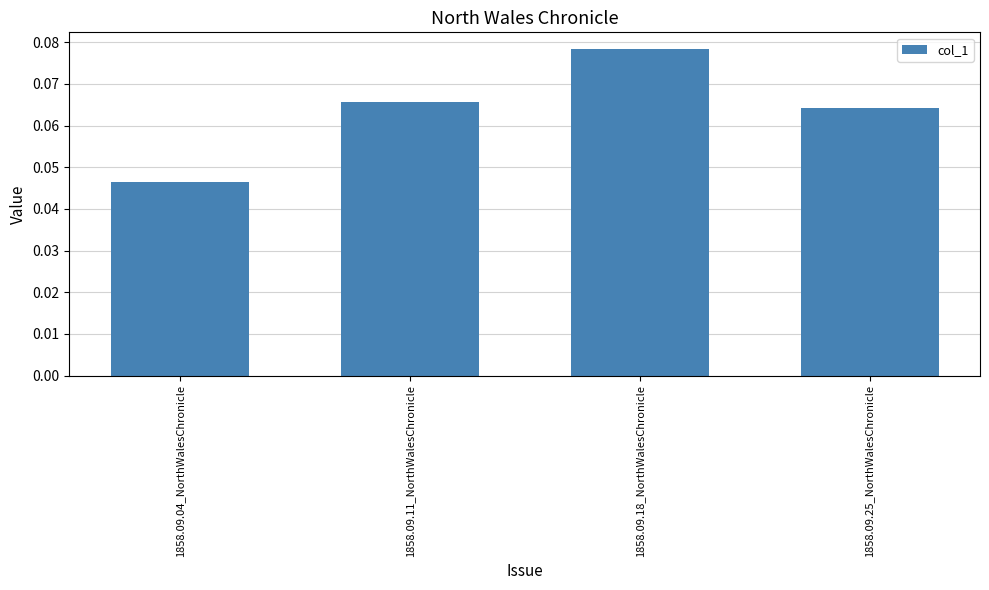

At which category does the chart reach its peak across all series?

1858.09.18_NorthWalesChronicle